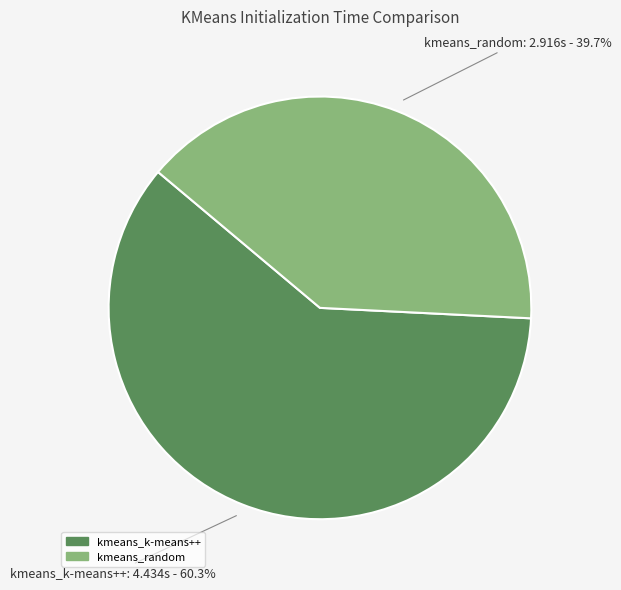

How many slices are in this pie chart?

2